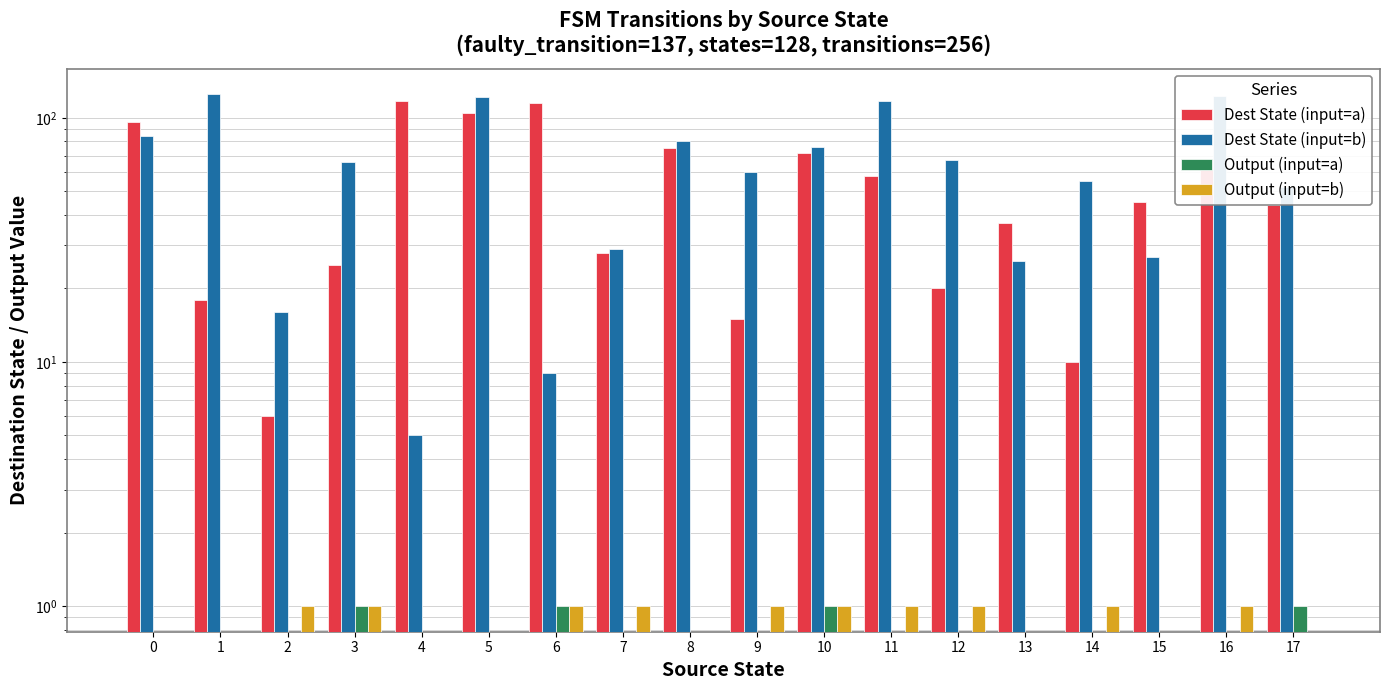

What is the sum of all Output (input=a) values?

4